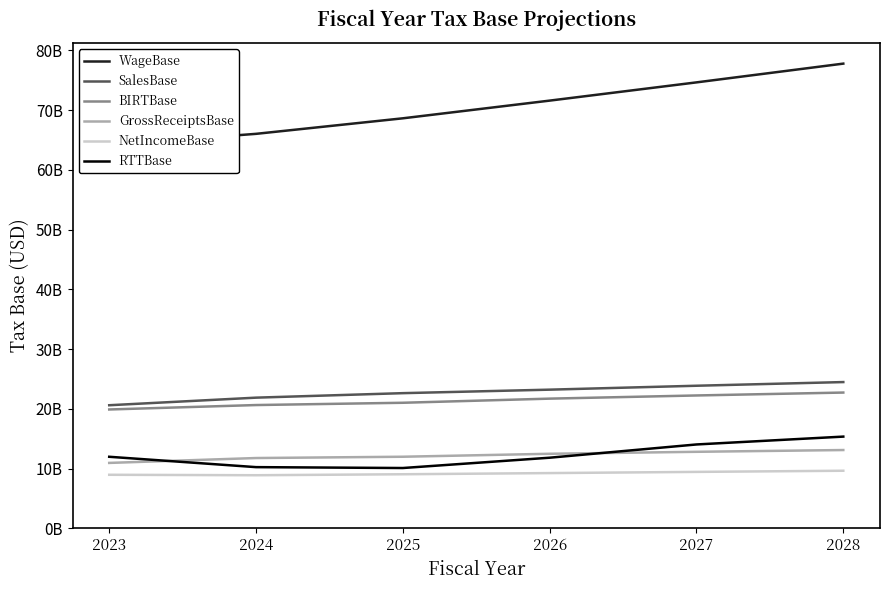

Reading left to right, list all the values displayed in this chart.

WageBase: 2023=64173517174.5	2024=66039024722.6	2025=68639663913.8	2026=71602193066.6	2027=74656094336.3	2028=77796858099.1
SalesBase: 2023=20594256668.1	2024=21863635581.6	2025=22616787669.6	2026=23202574542.4	2027=23858528274.3	2028=24473394013.1
BIRTBase: 2023=19883570487.9	2024=20625768953.8	2025=21006712080.5	2026=21698959256.2	2027=22229764830.2	2028=22717804326.9
GrossReceiptsBase: 2023=10934904311.0	2024=11752477405.2	2025=11970005293.2	2026=12465620221.9	2027=12796856043.7	2028=13092408770.1
NetIncomeBase: 2023=8948666177.0	2024=8873291548.6	2025=9036706787.2	2026=9233339034.3	2027=9432908786.5	2028=9625395556.8
RTTBase: 2023=11963697604.6	2024=10229409471.9	2025=10080969841.3	2026=11808020397.6	2027=14025768155.6	2028=15341240796.6